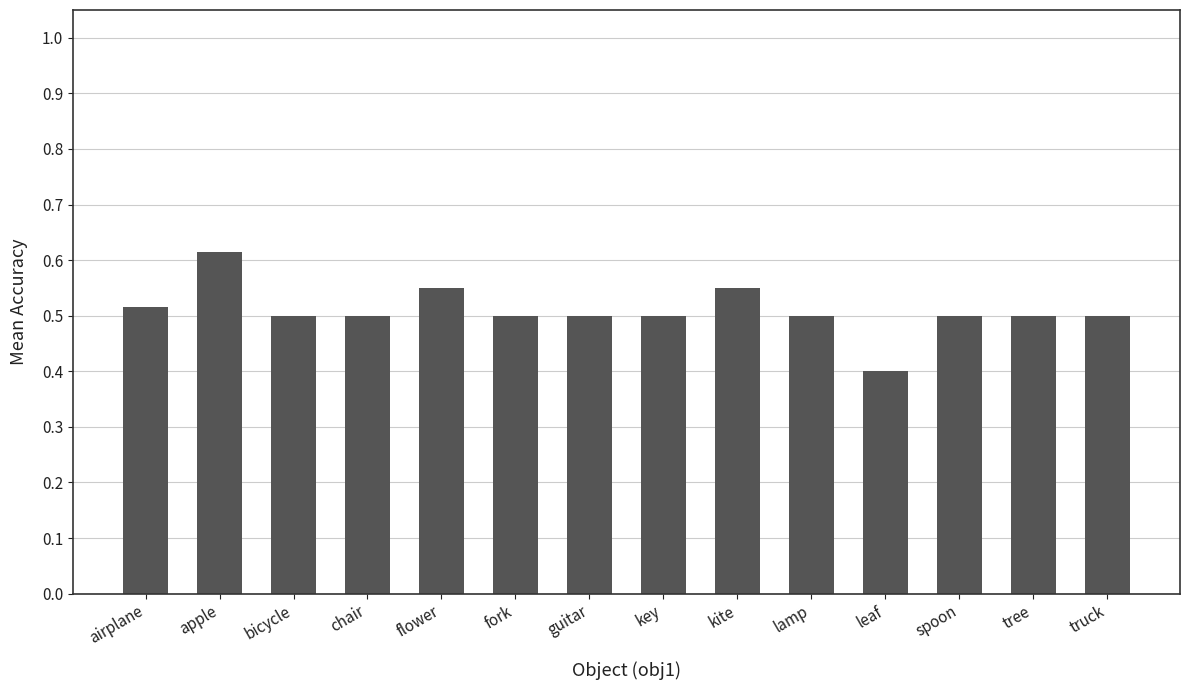

What is the label of the 5th bar from the left?

flower